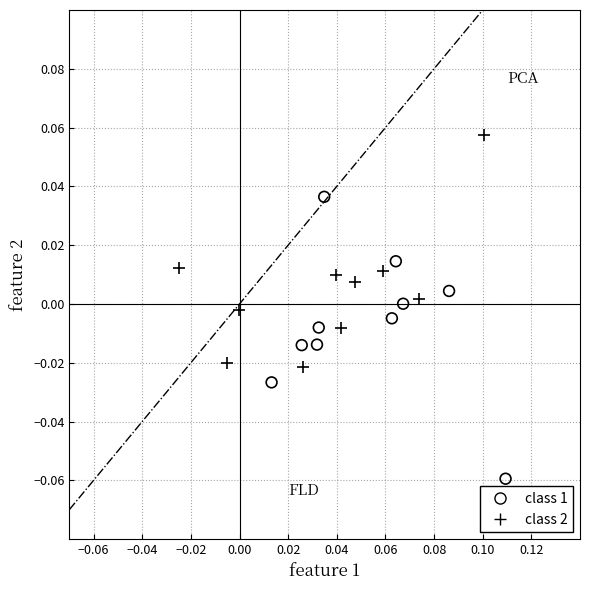

Which series has the widest spread of Y values?

class 1